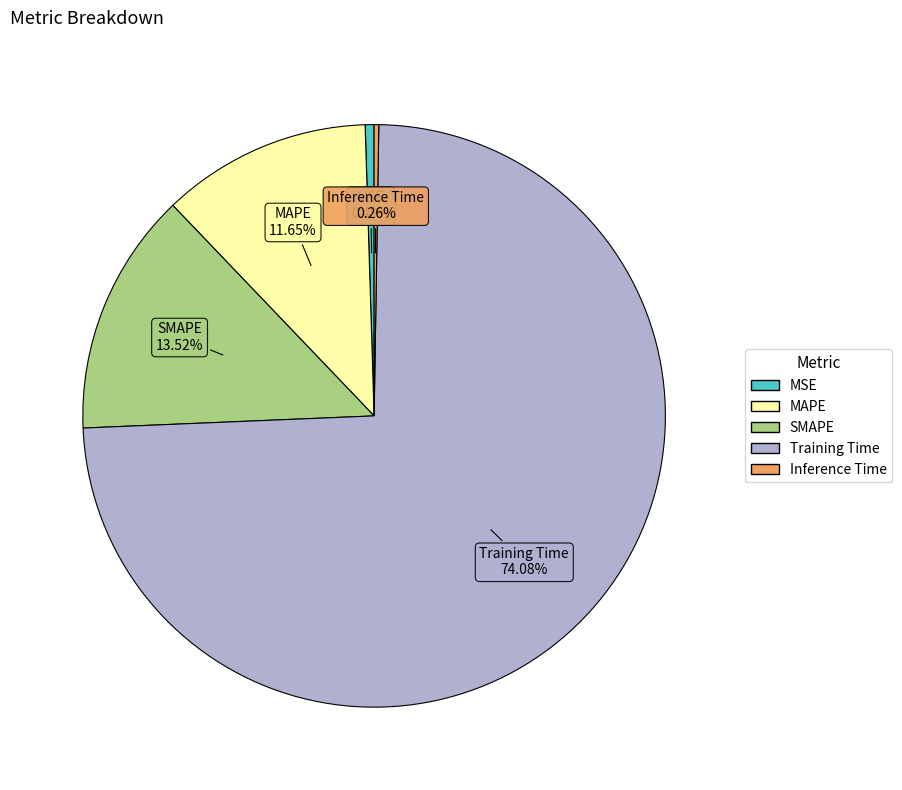

Which has a higher value, Training Time or MSE?

Training Time